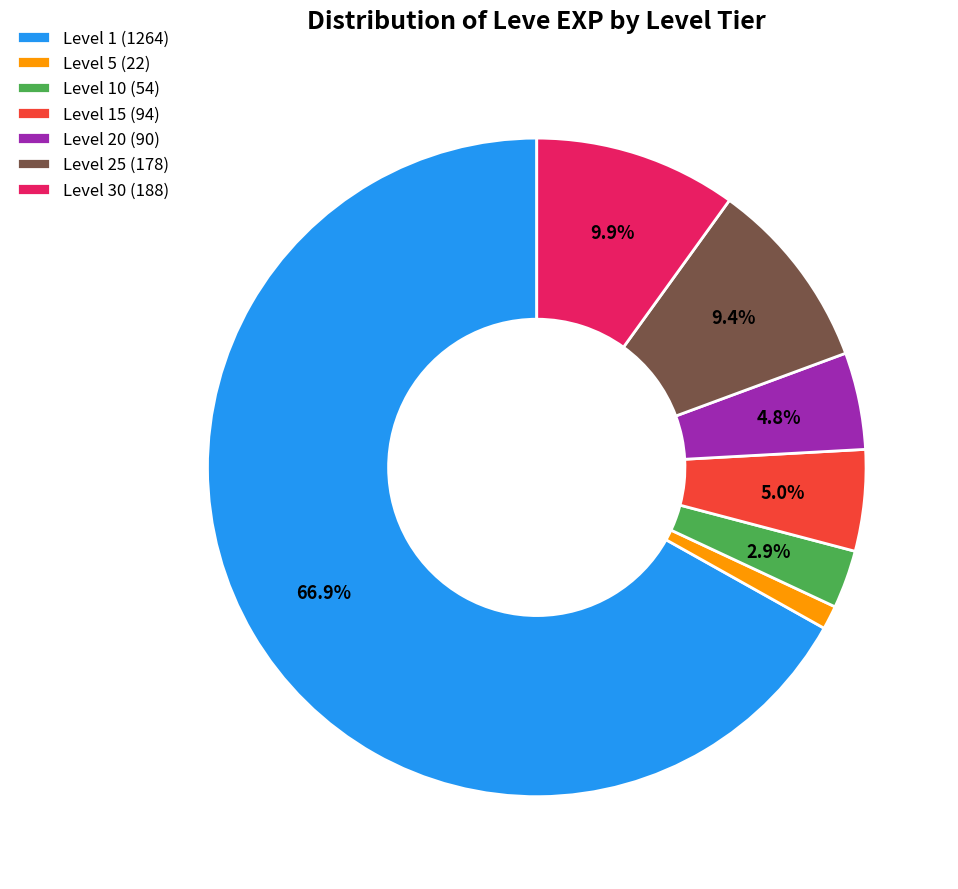

Which has a higher value, Level 10 (54) or Level 15 (94)?

Level 15 (94)